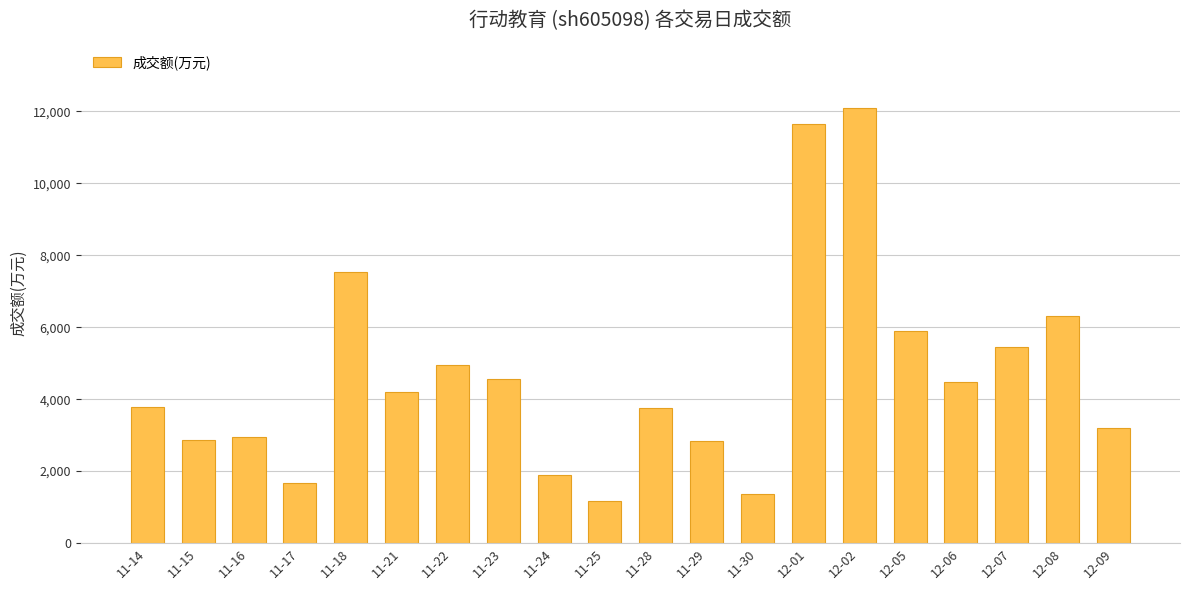

What is the maximum value shown in the chart?

12097